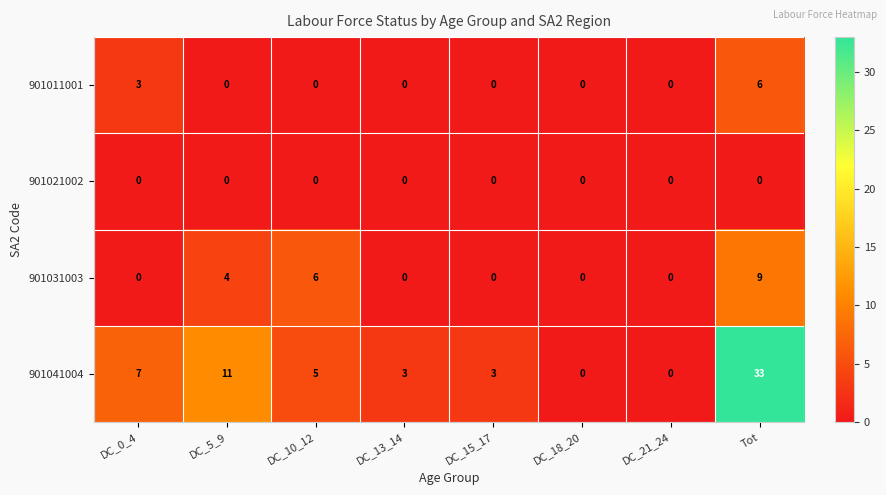

How many data points in 901041004 are less than 5?

4